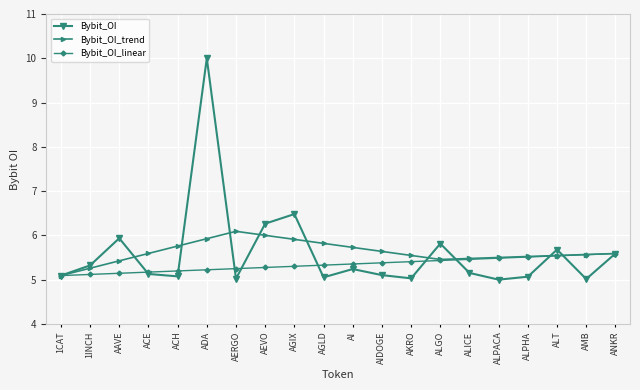

Is the value of Bybit_OI_linear at AMB greater than the value of Bybit_OI at ALPHA?

Yes